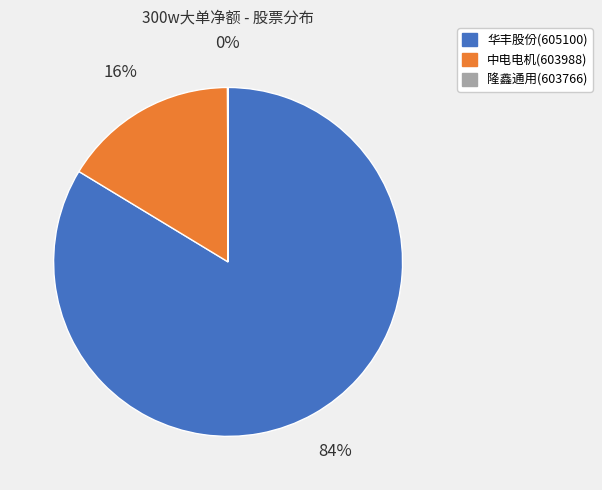

The 华丰股份(605100) slice represents 84% of the pie. True or false?

True